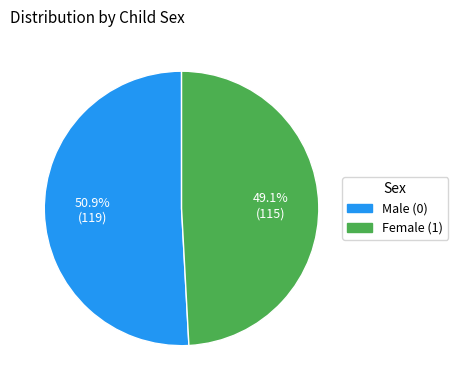

Which has a higher value, Female (1) or Male (0)?

Male (0)